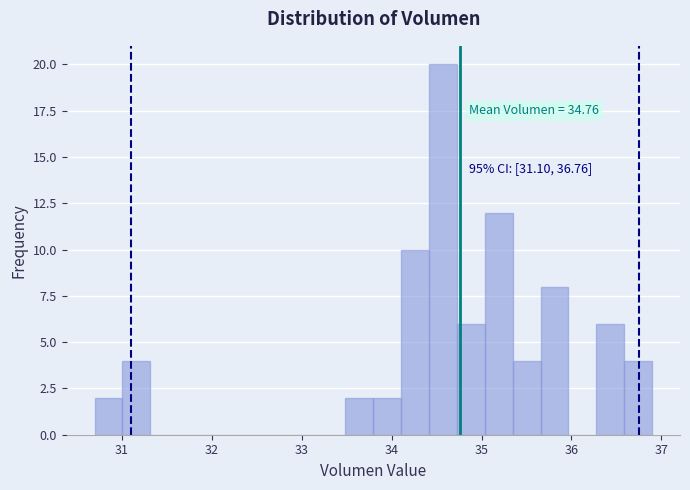

Read against the x-axis, roughly where is the centre of the tallest bar?

34.6